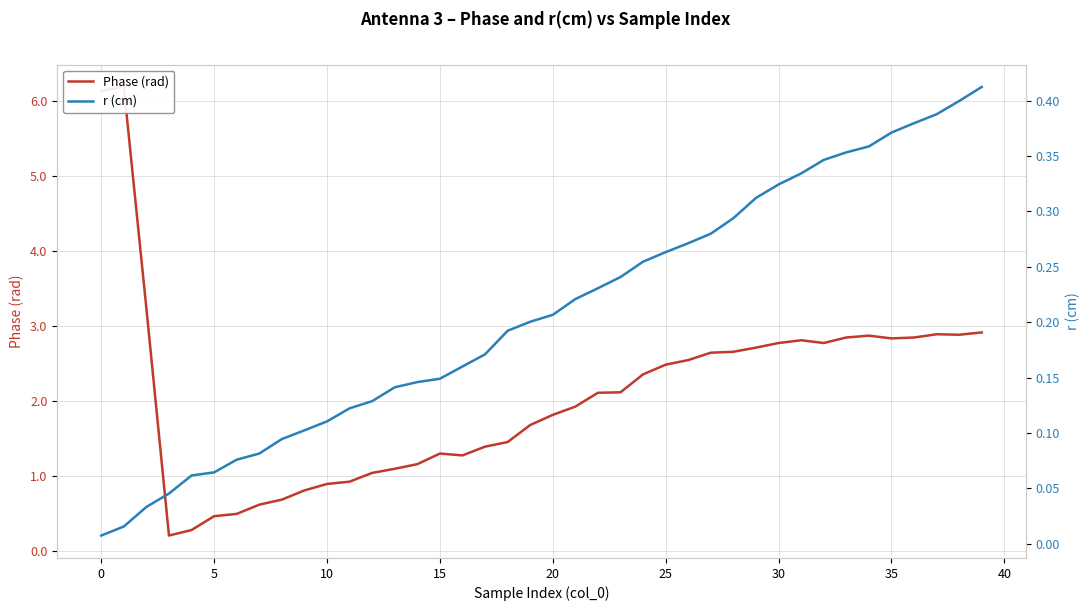

Count the number of data series in this chart.

2